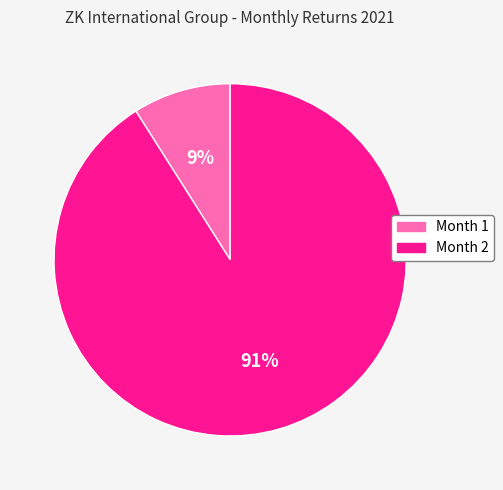

Count the number of slices in the pie.

2